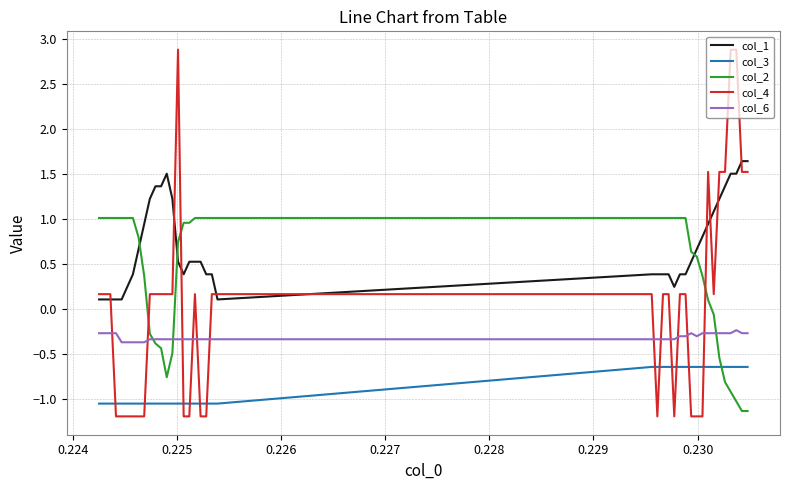

Count the number of categories in the chart.

40